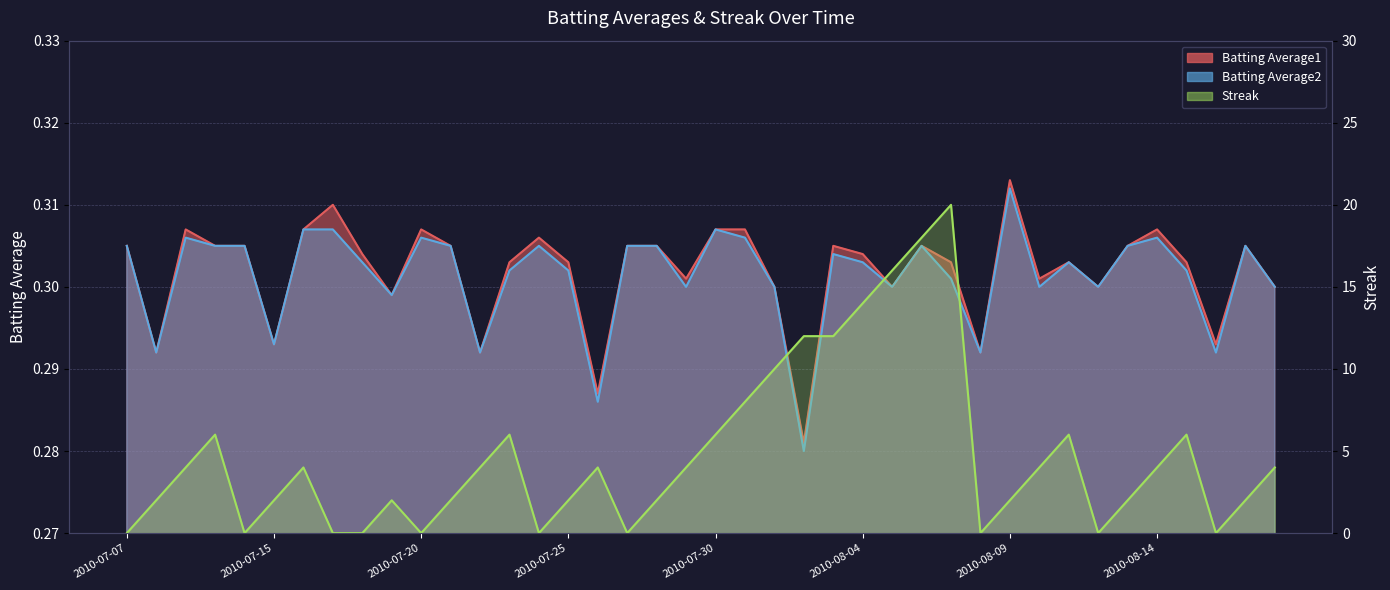

What is the label of the 10th point from the right?

2010-08-09